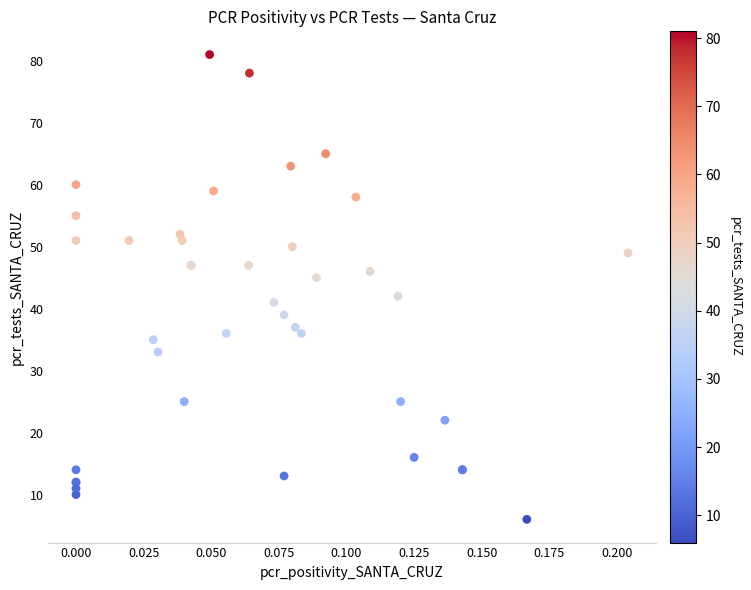

What Y value in the scatter plot is closest to 43?

42